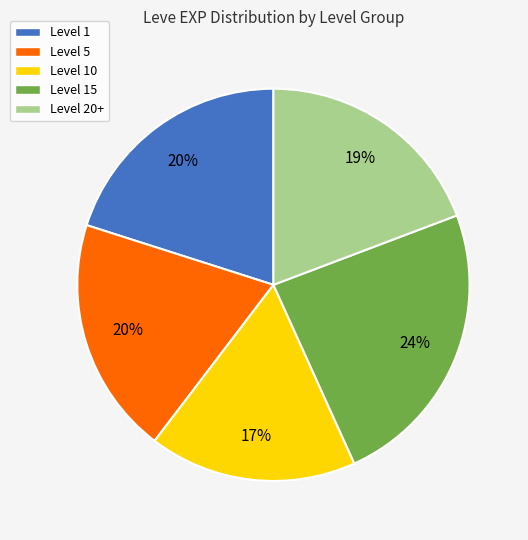

True or false: Level 5 accounts for 29% of the total.

False